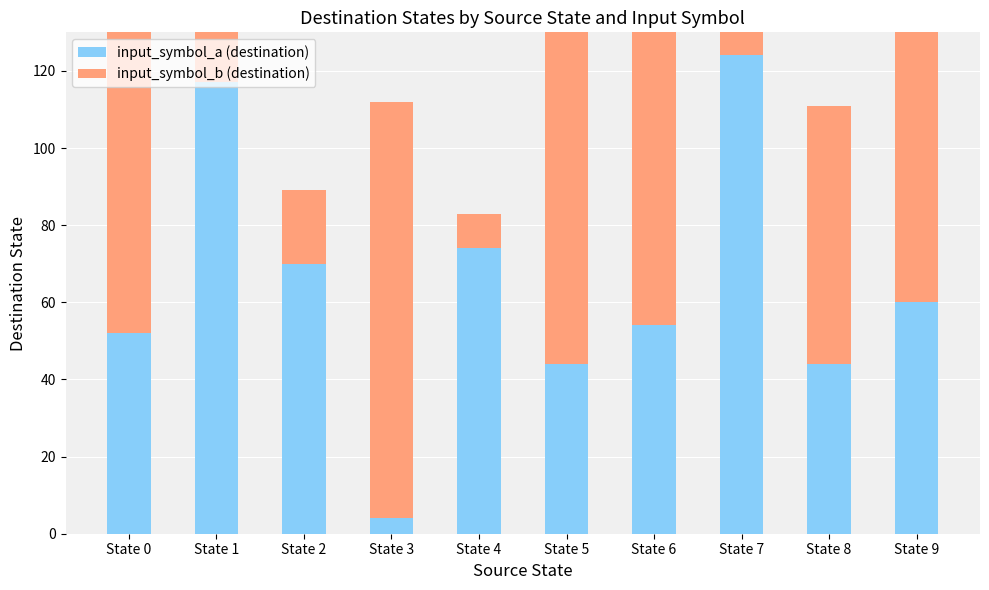

Which label corresponds to the largest value in the chart?

State 7